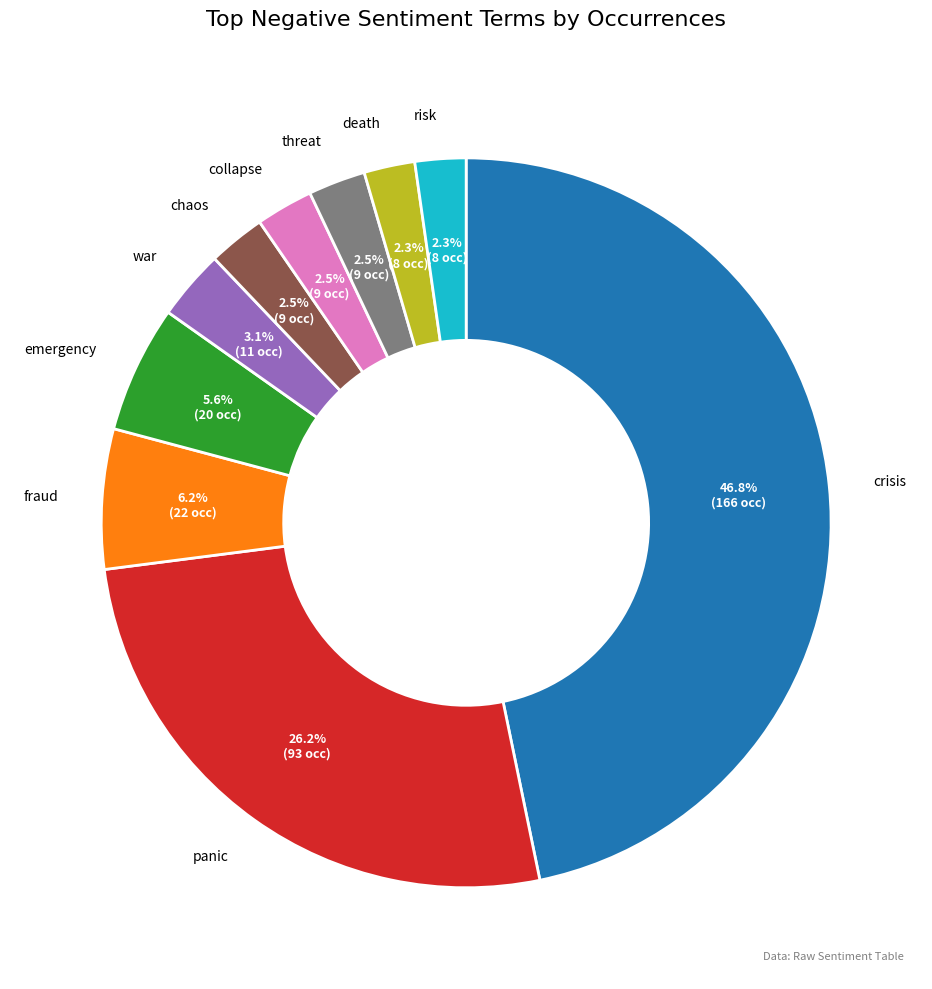

Does any single category account for the majority?

No